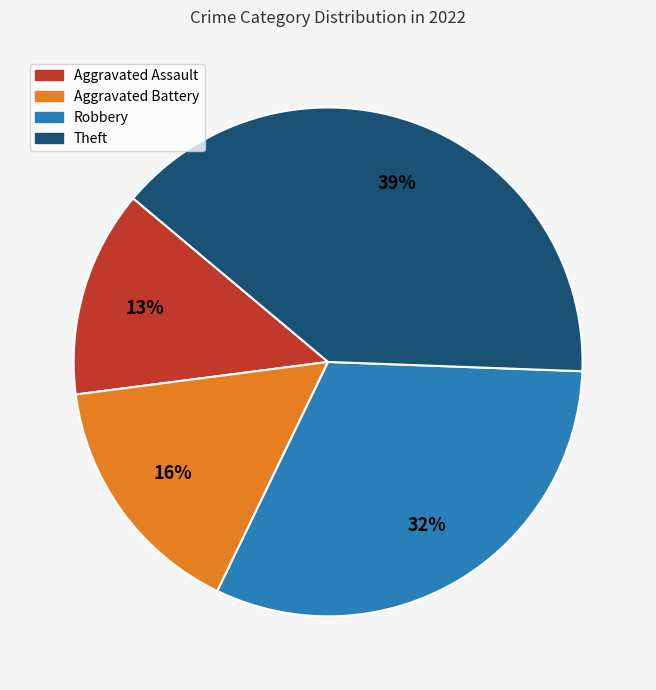

How many segments does this pie chart have?

4